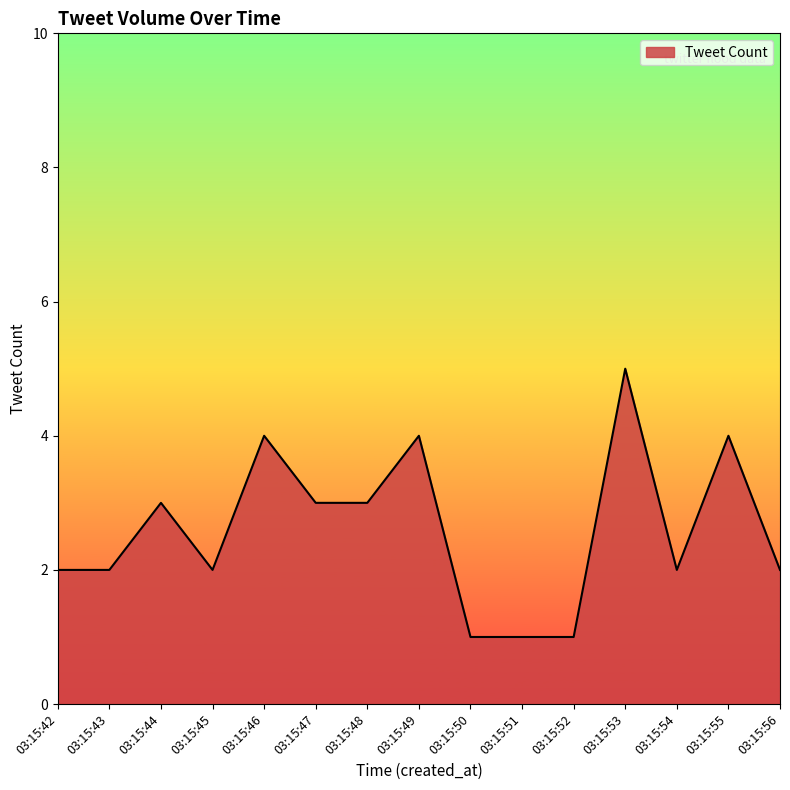

True or false: the data shows 2 at 03:15:54.

True